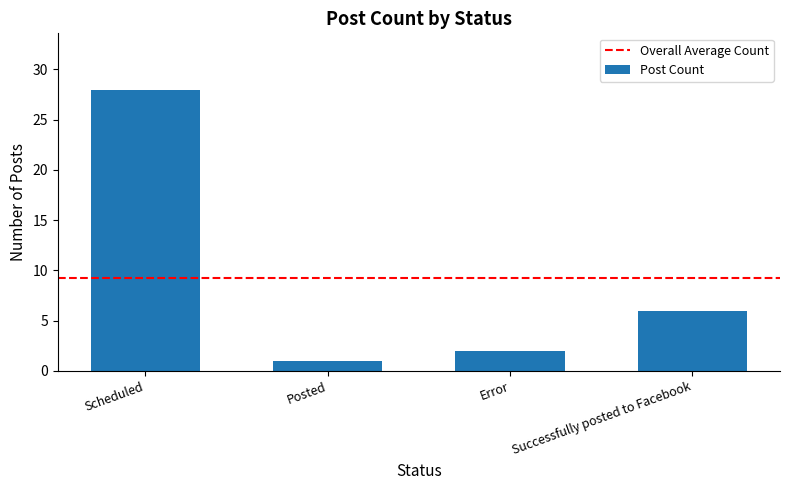

Reading left to right, extract all data points from this chart.

28	1	2	6